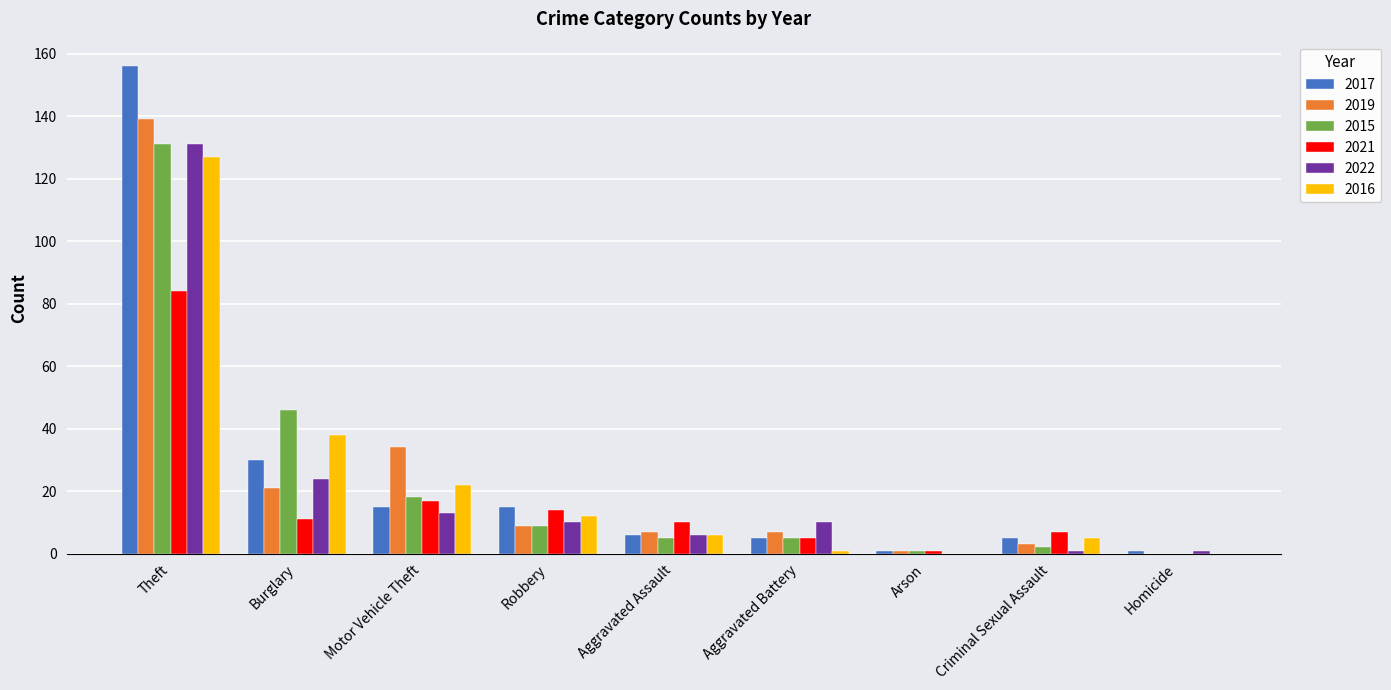

What is the total value across all series at Burglary?

170